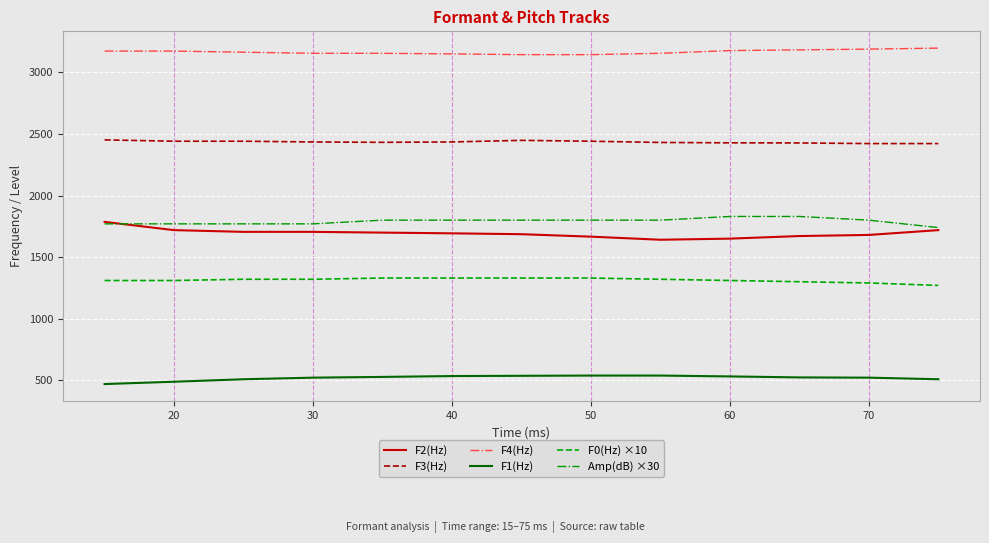

What is the maximum value for F0(Hz) ×10?

1330